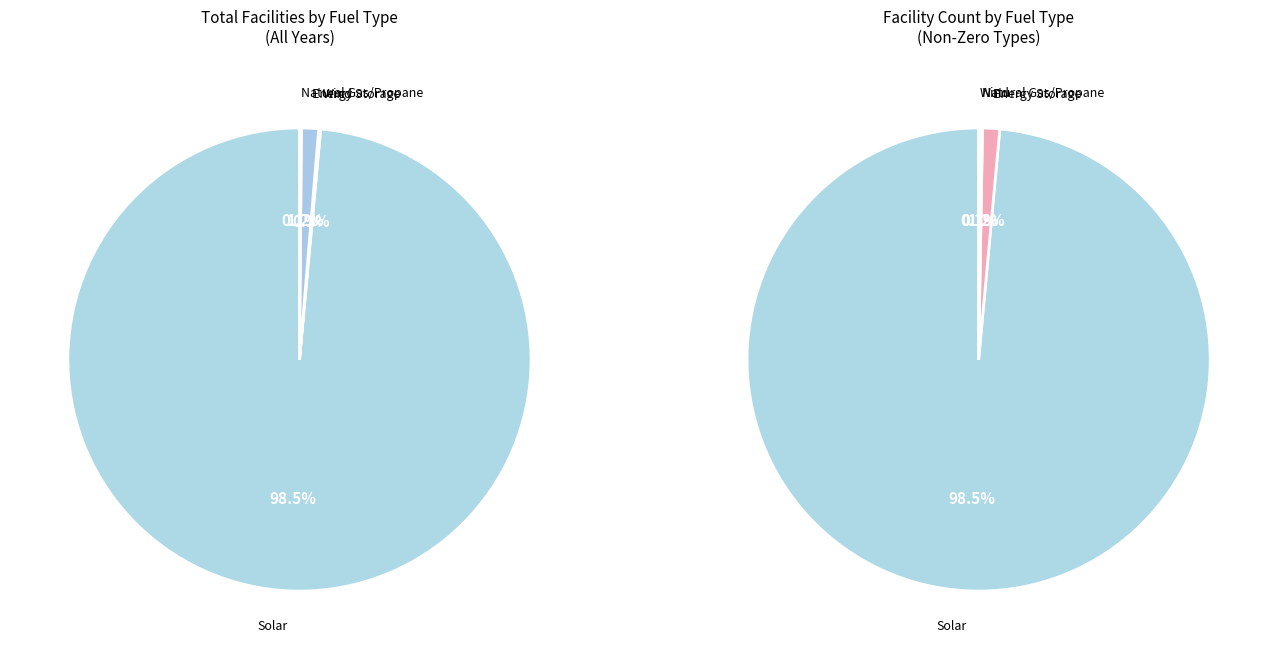

What portion of the pie excludes Wind?

99.9%